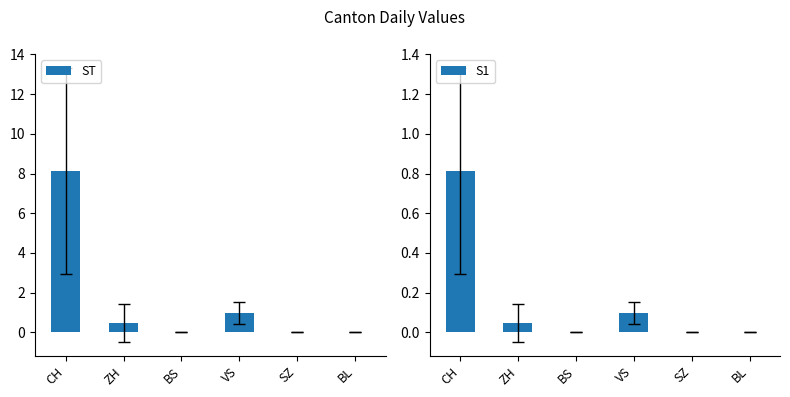

Rank the series by their maximum value, from lowest to highest.

S1, ST